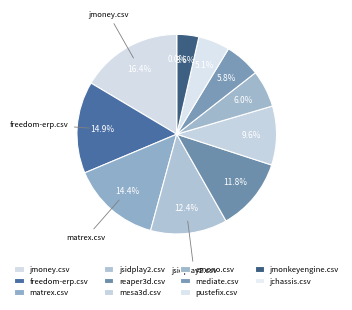

Does jchassis.csv represent more than half of the total?

No